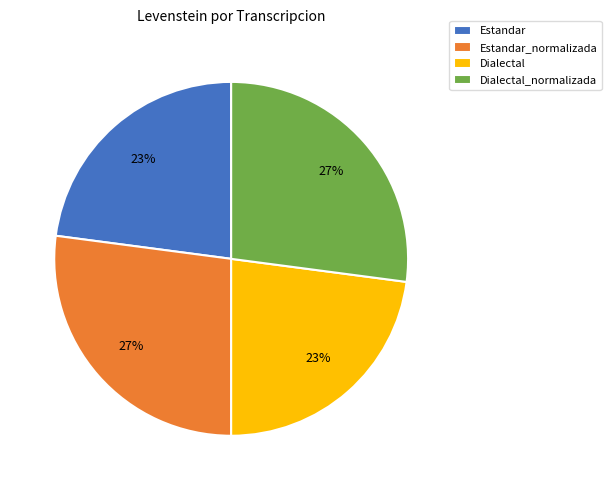

Combined, do Estandar and Dialectal account for over 50%?

No